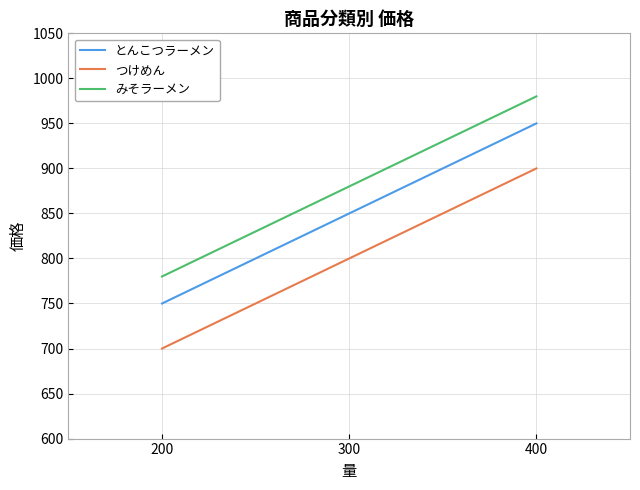

Reading left to right, extract all data points from this chart.

とんこつラーメン: 750	850	950
つけめん: 700	800	900
みそラーメン: 780	880	980